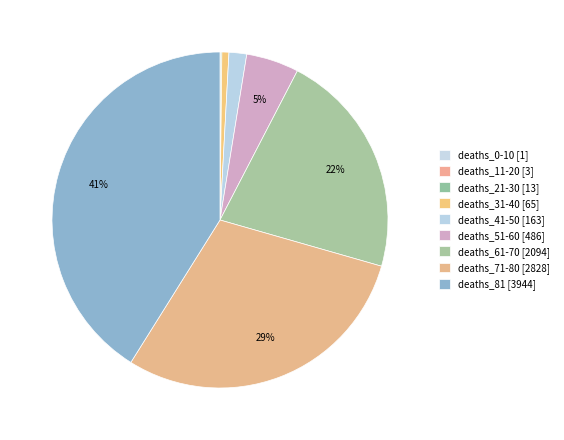

Rank the categories by value from highest to lowest.

deaths_81, deaths_71-80, deaths_61-70, deaths_51-60, deaths_41-50, deaths_31-40, deaths_21-30, deaths_11-20, deaths_0-10